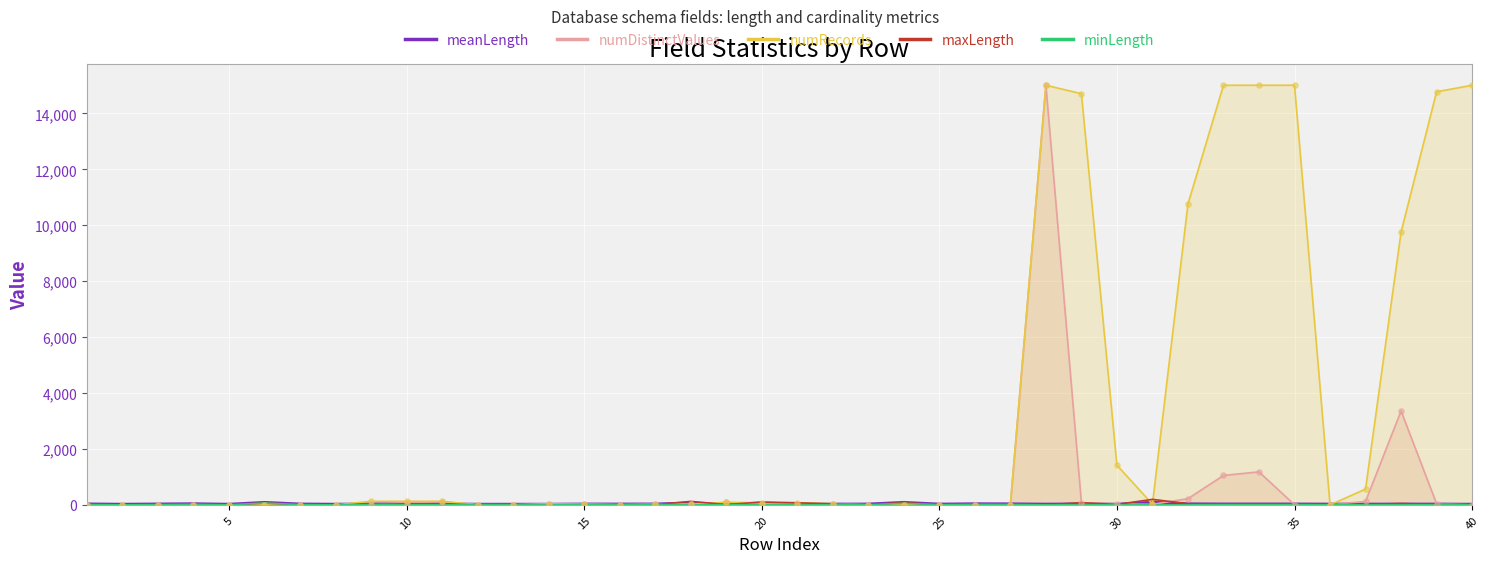

Which series has the largest total across all categories?

numRecords